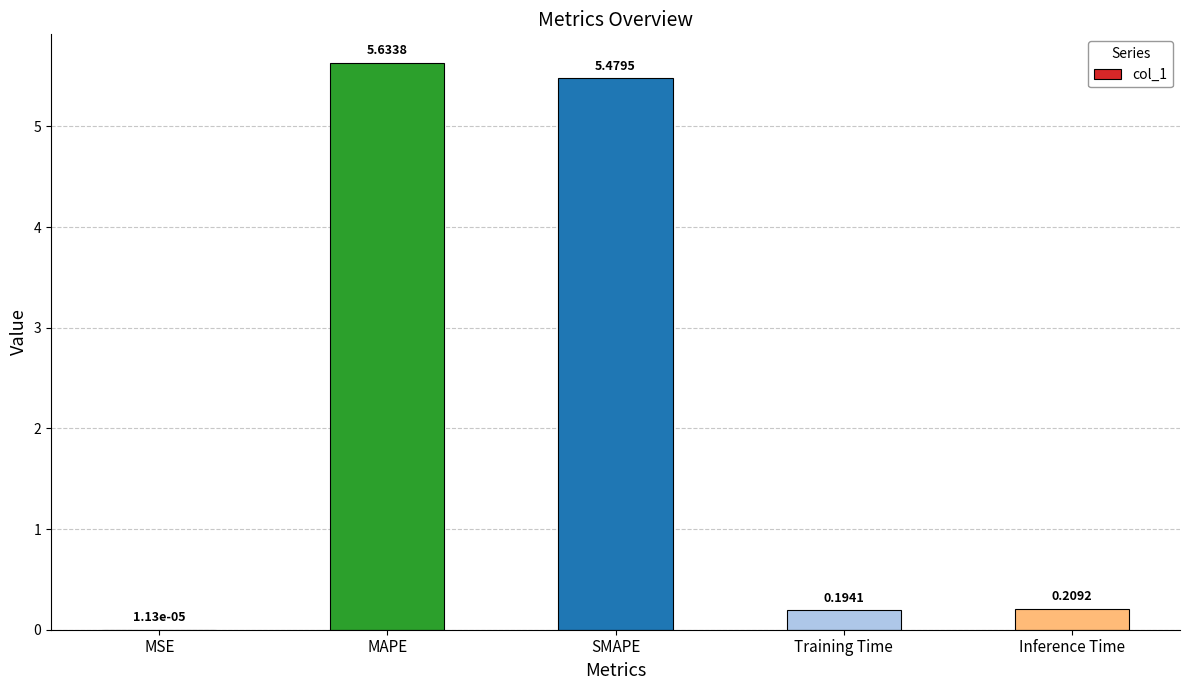

What is the sum of the values at MAPE and Training Time?

5.8